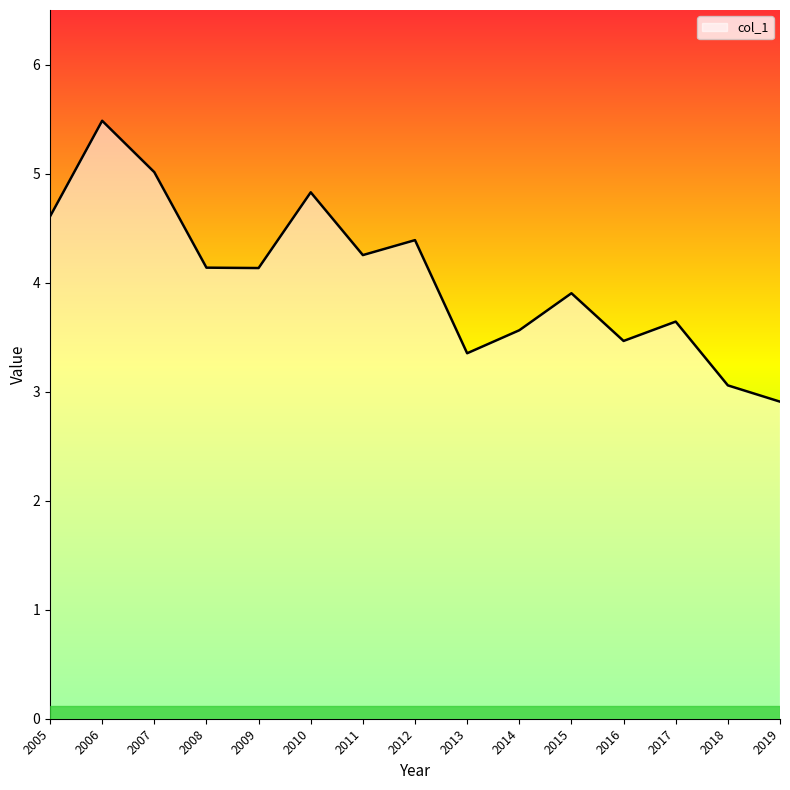

Reading right to left, what are all the values shown in this chart?

2.9	3.1	3.6	3.5	3.9	3.6	3.4	4.4	4.3	4.8	4.1	4.1	5.0	5.5	4.6